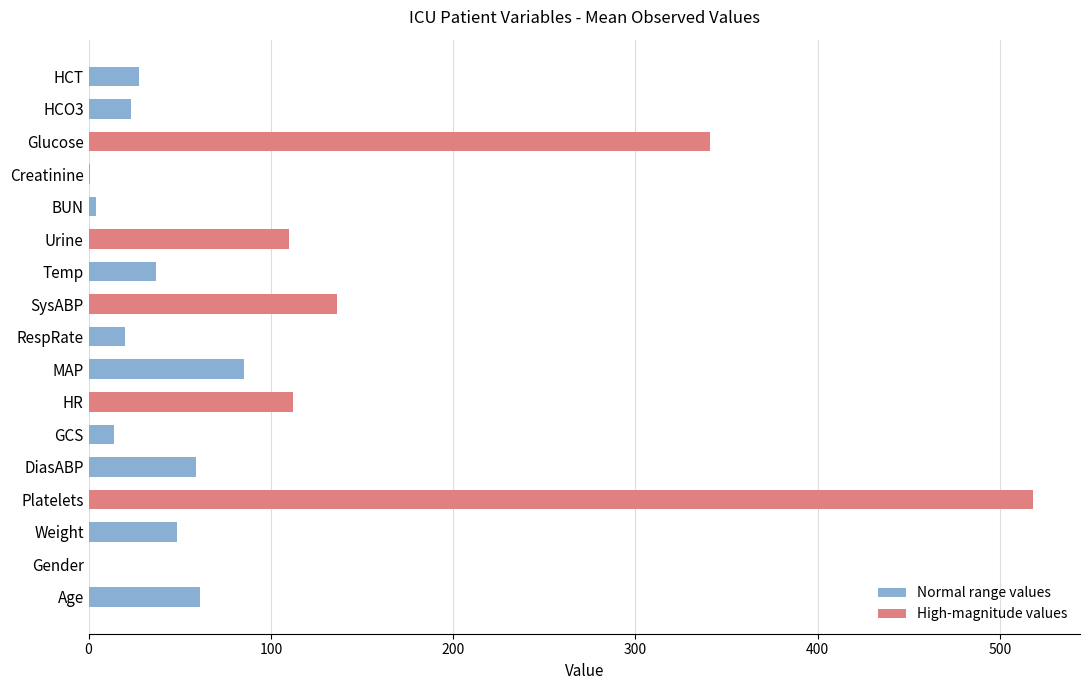

Which has a higher value, Urine or Age?

Urine